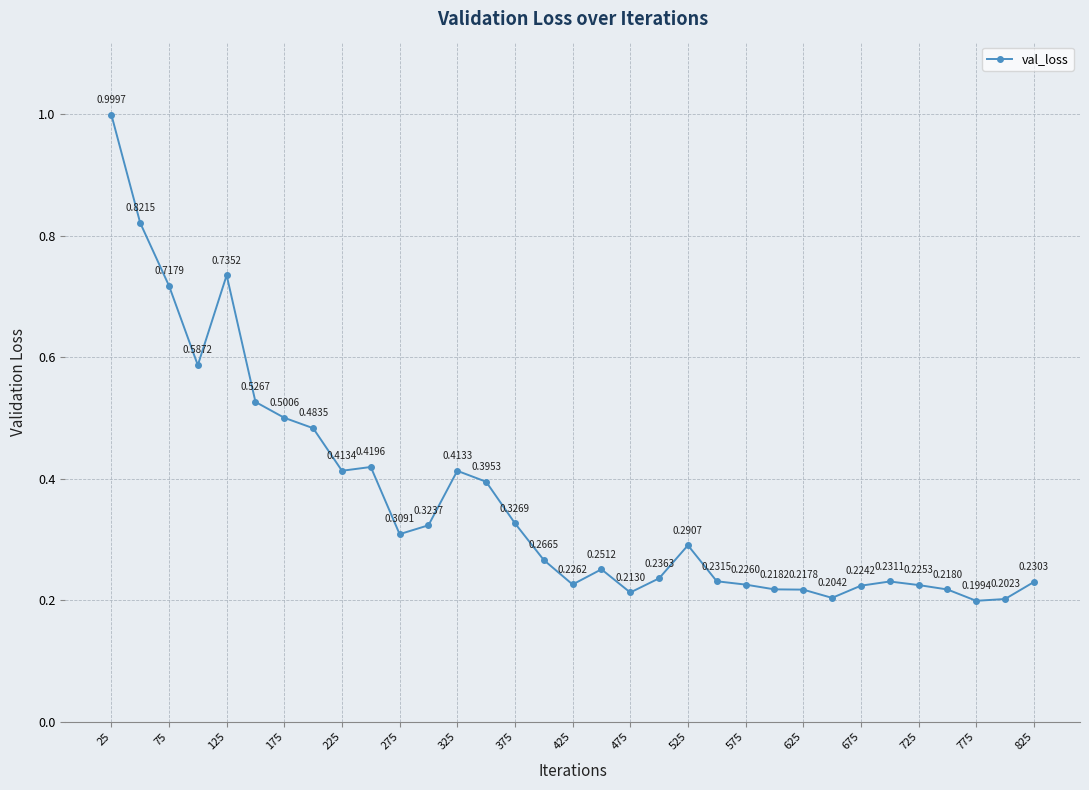

True or false: the data has more than 2 interior local peaks.

True